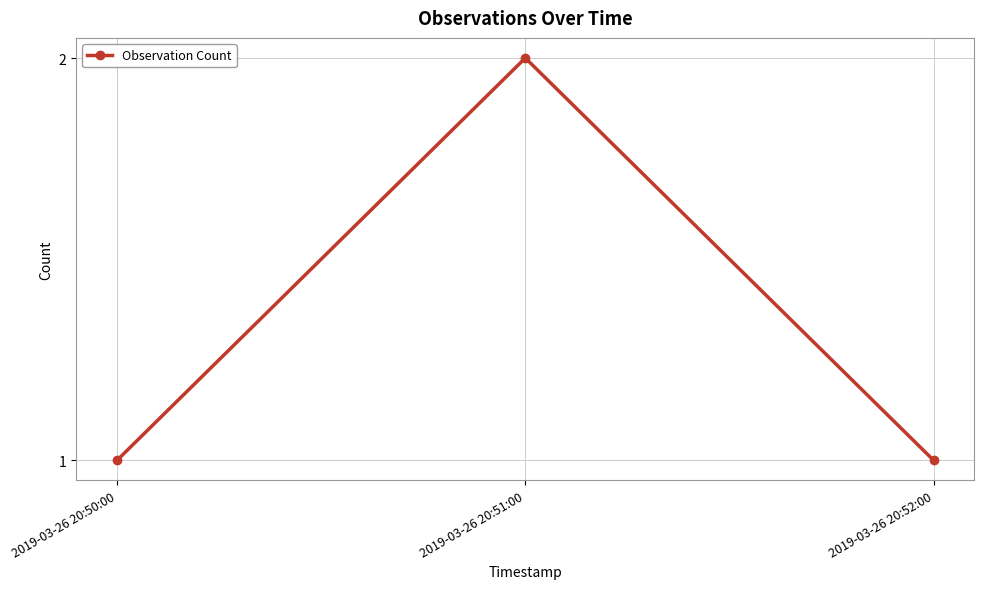

The value at 2019-03-26 20:52:00 is 1. True or false?

True